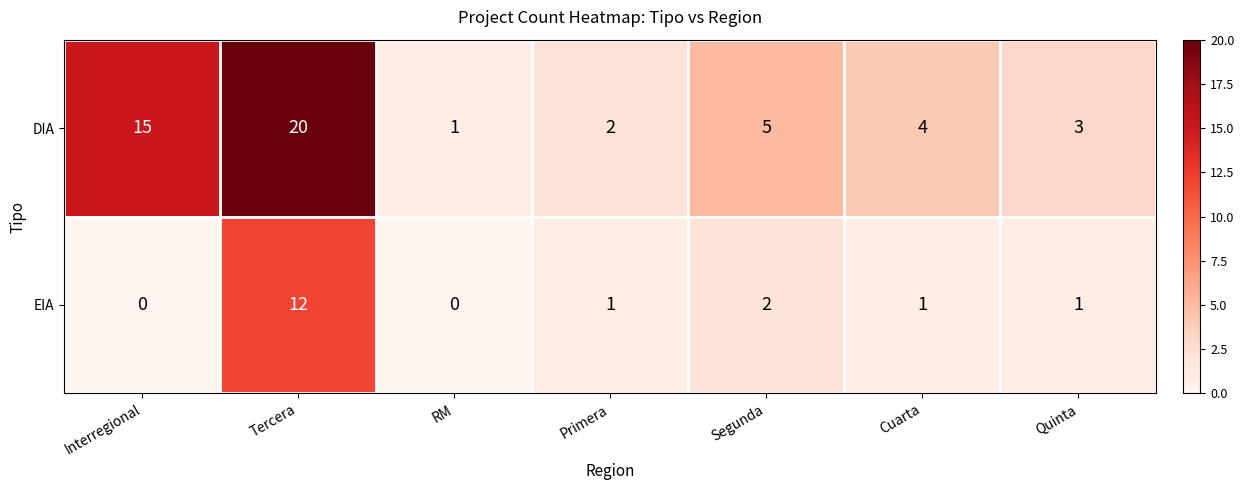

At which category is the sum across all series the highest?

Tercera